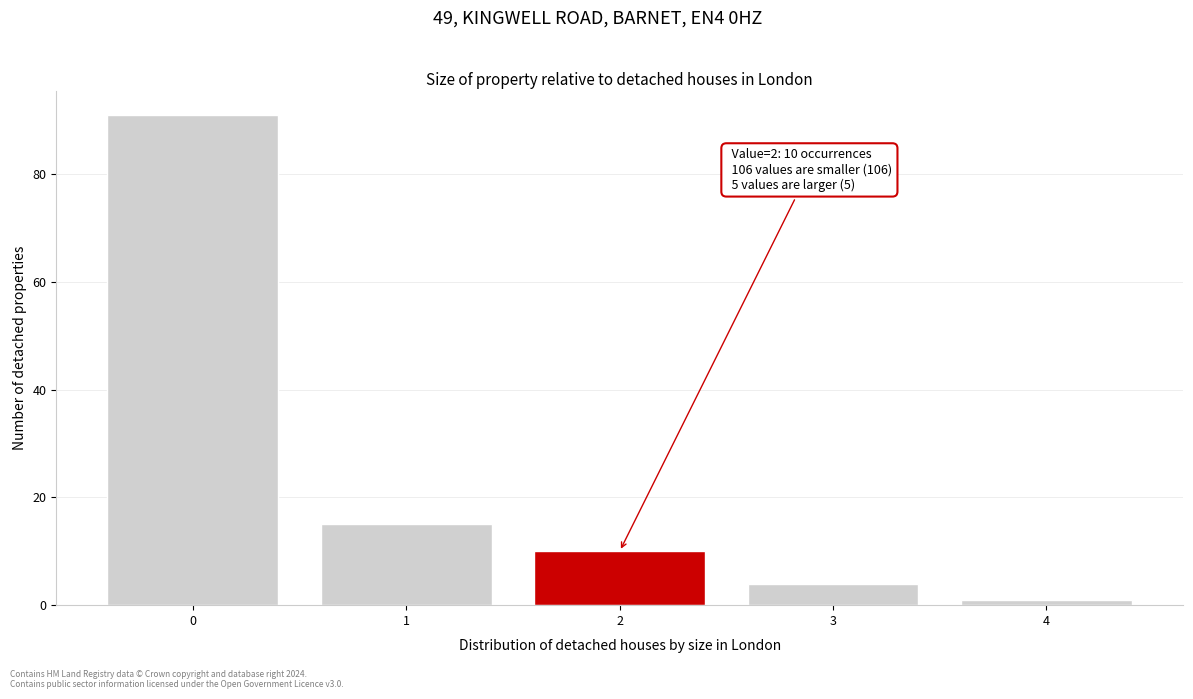

Reading right to left, what are all the values shown in this chart?

4=1	3=4	2=10	1=15	0=91